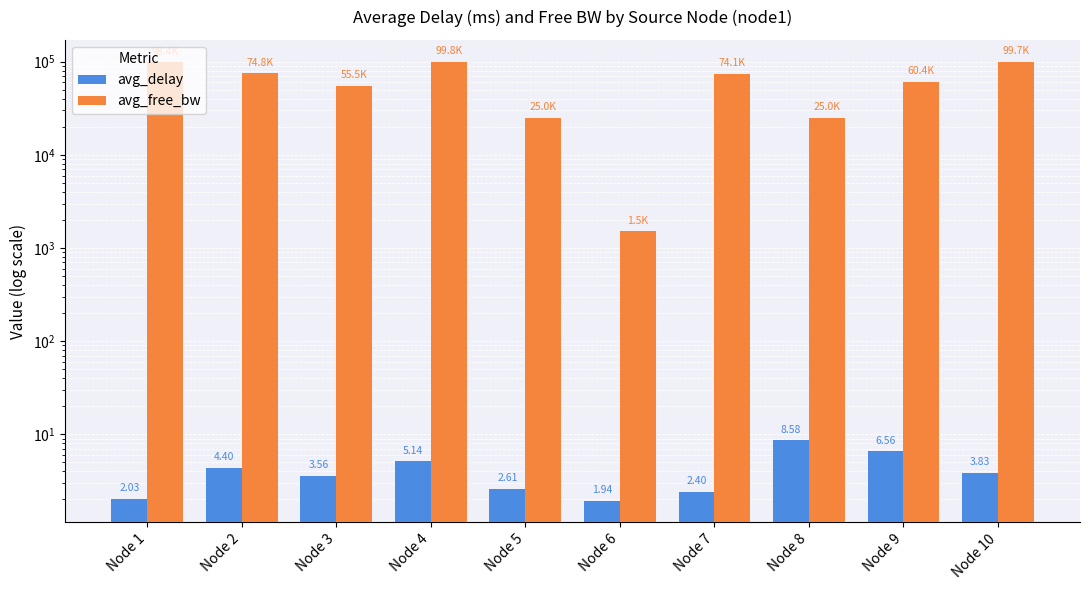

Which category has the highest value across all series?

Node 4